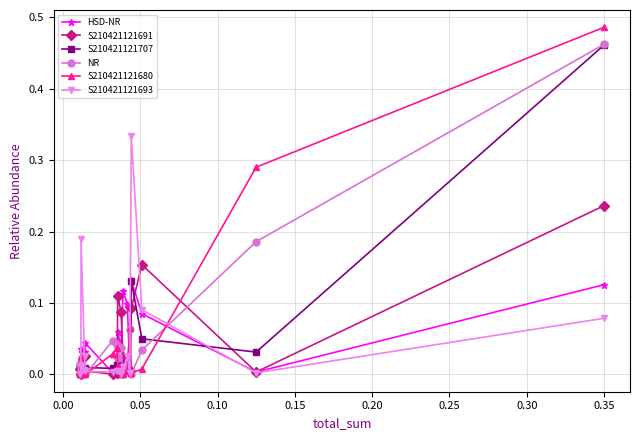

What is the difference between the maximum and minimum values in the S210421121707 series?

0.5